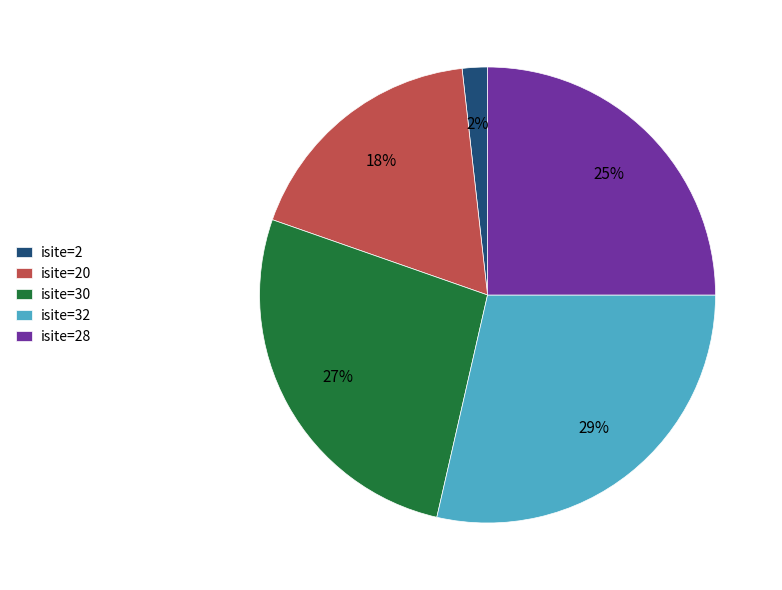

To the nearest percent, what is the difference between the largest and smallest slice percentages?

27%